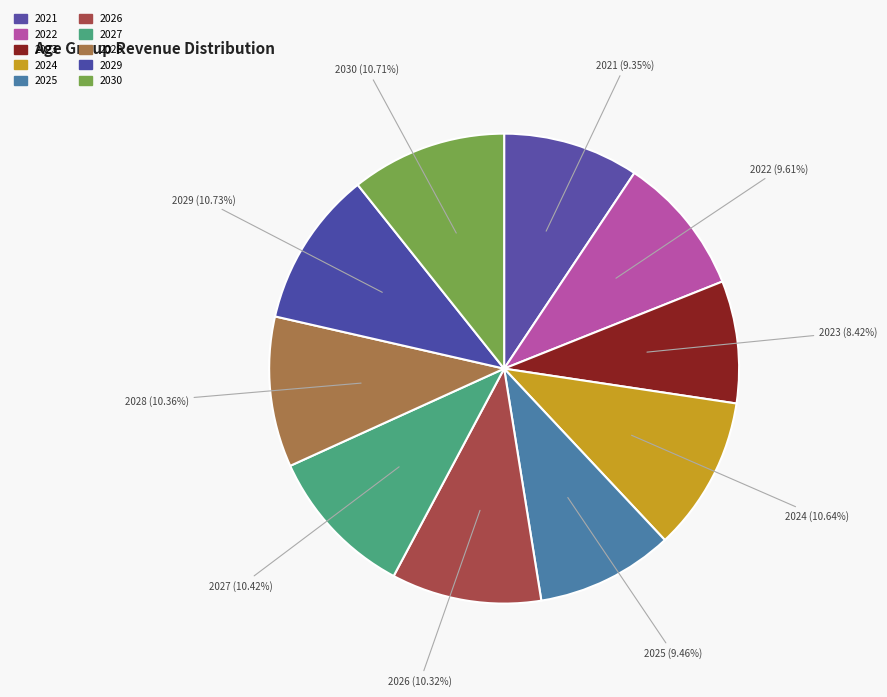

True or false: 2022 accounts for 10% of the total.

True